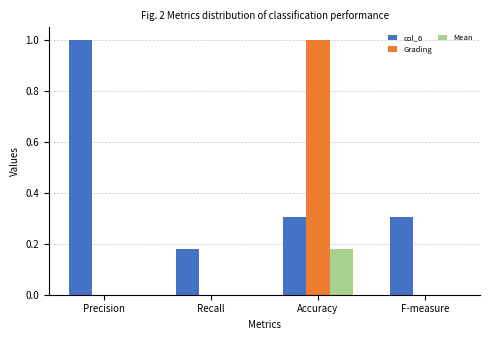

Which series has the largest range (max minus min)?

Grading